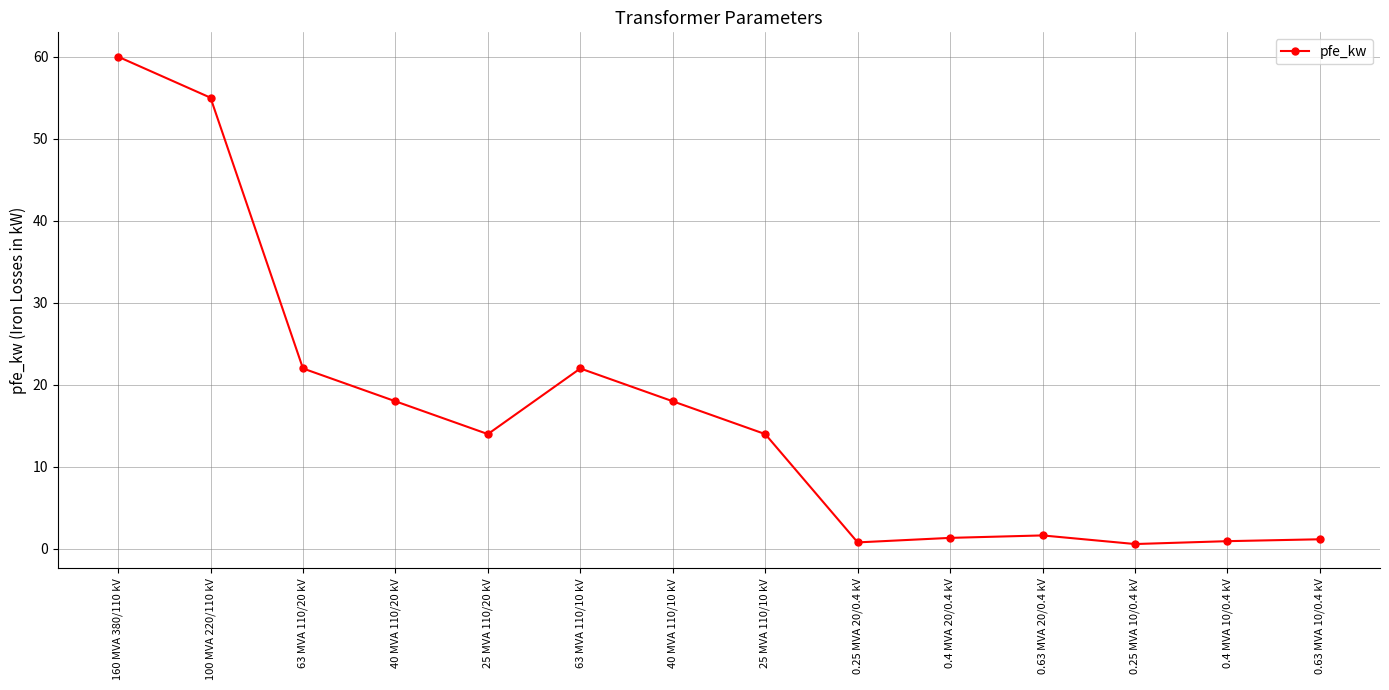

What is the difference between the maximum and minimum values?

59.4